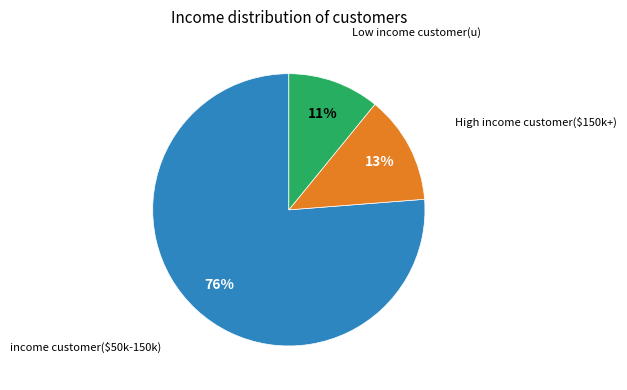

To the nearest percent, what is the average slice percentage?

33%